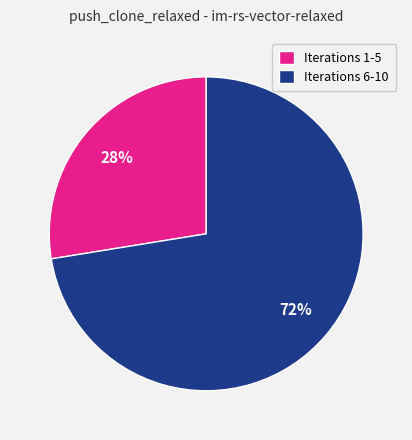

The Iterations 6-10 slice represents 72% of the pie. True or false?

True